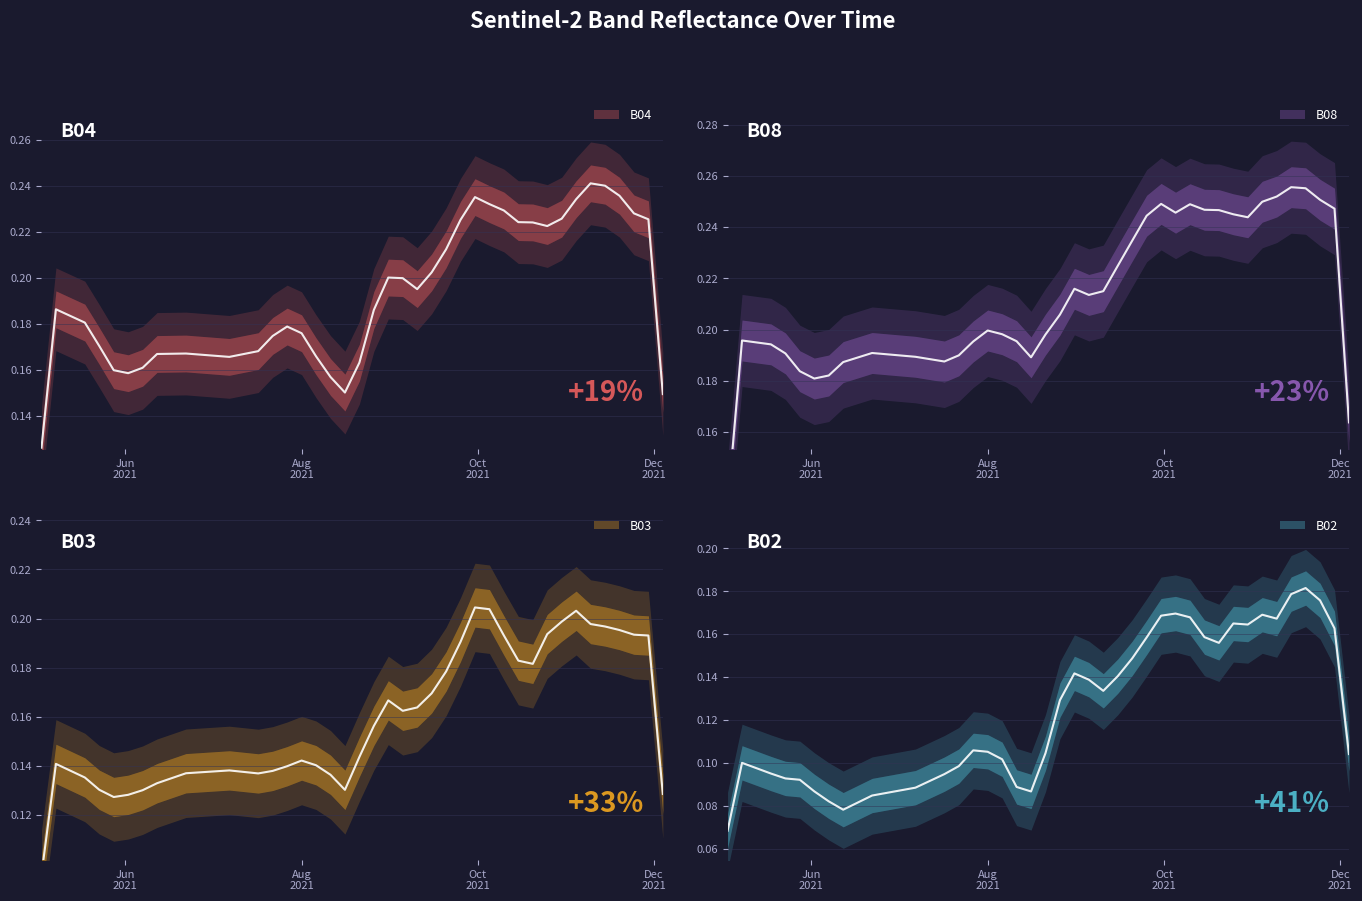

What is the sum of all B04 values?

7.8